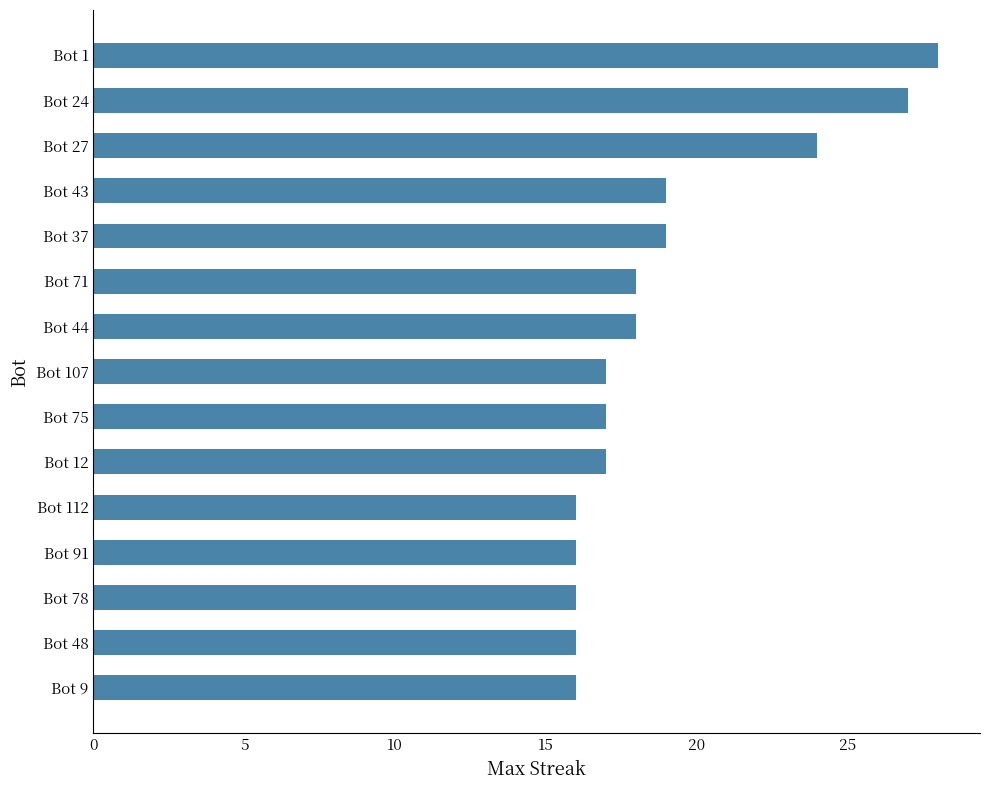

Between Bot 91 and Bot 43, which is larger?

Bot 43